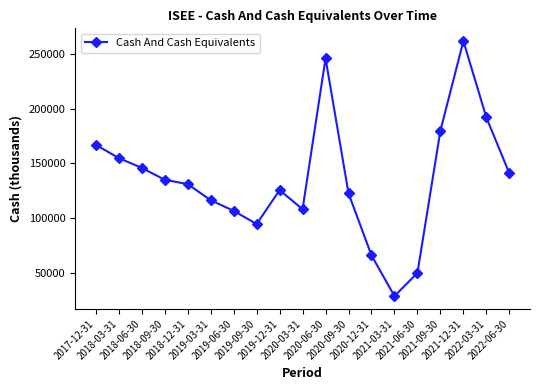

Is it true that the value at 2021-03-31 is 17029?

False